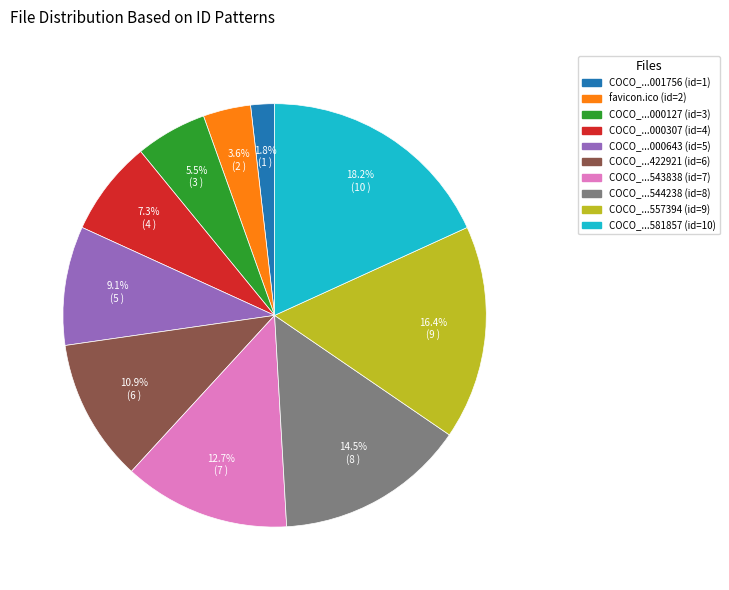

Is there any slice that represents more than half of the pie?

No